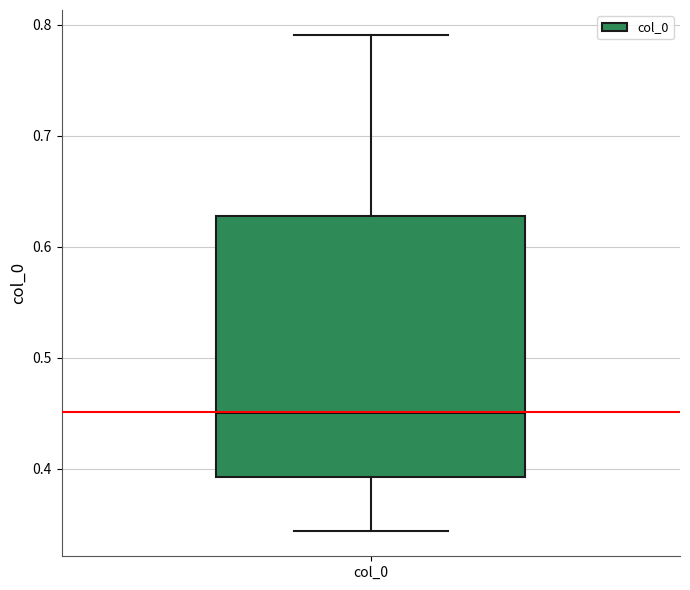

Where is the lower edge of the box for col_0 on the y-axis? The values are not printed on the chart, so give them approximately, as read against the axis.

0.39